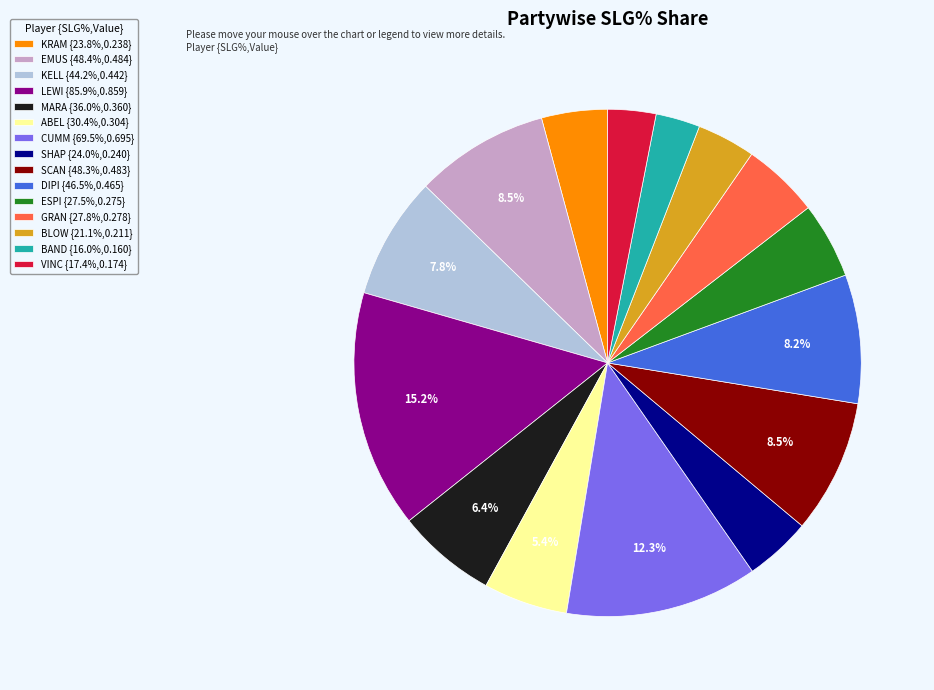

Is there a majority slice in this chart?

No